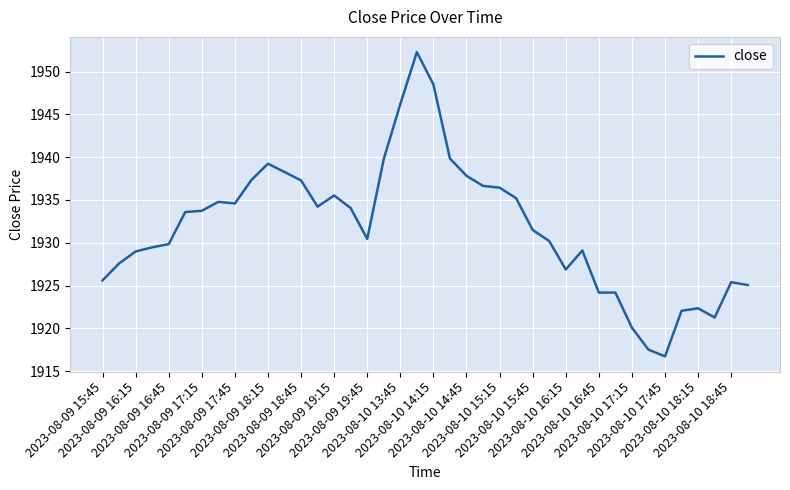

What is the smallest value displayed?

1916.7